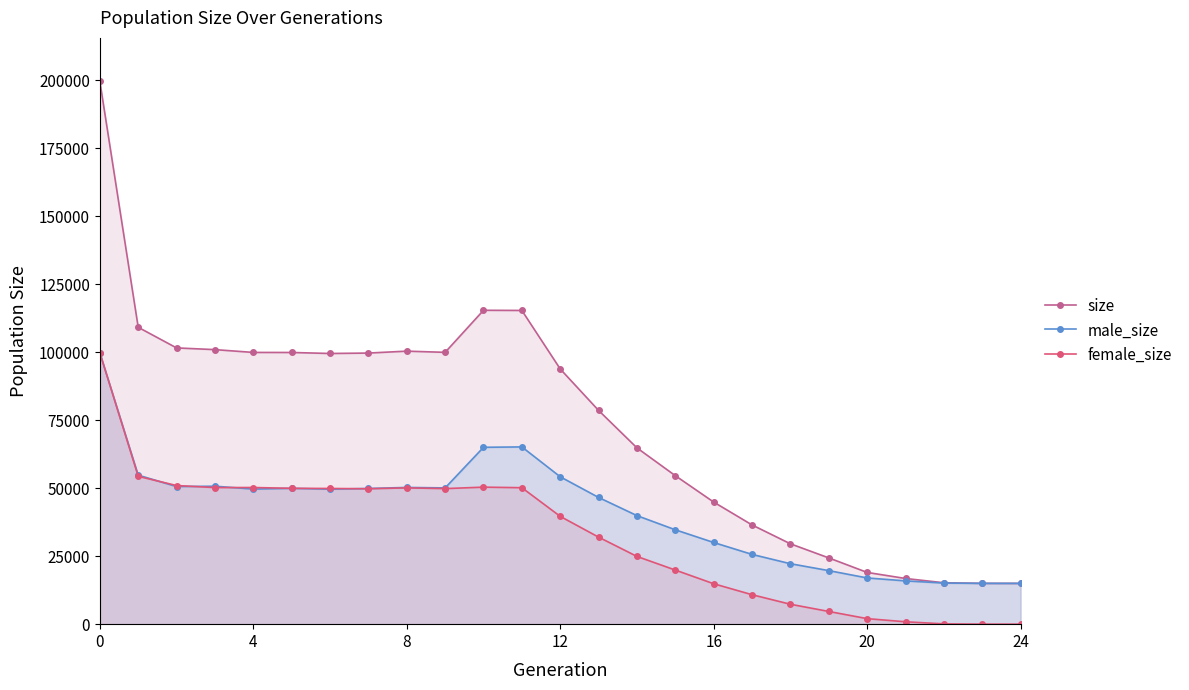

True or false: female_size and size intersect in this chart.

False